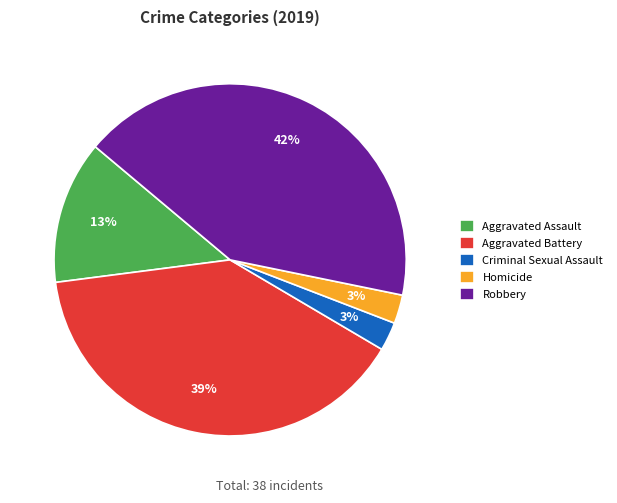

Is it true that Robbery is 29% of the pie?

False